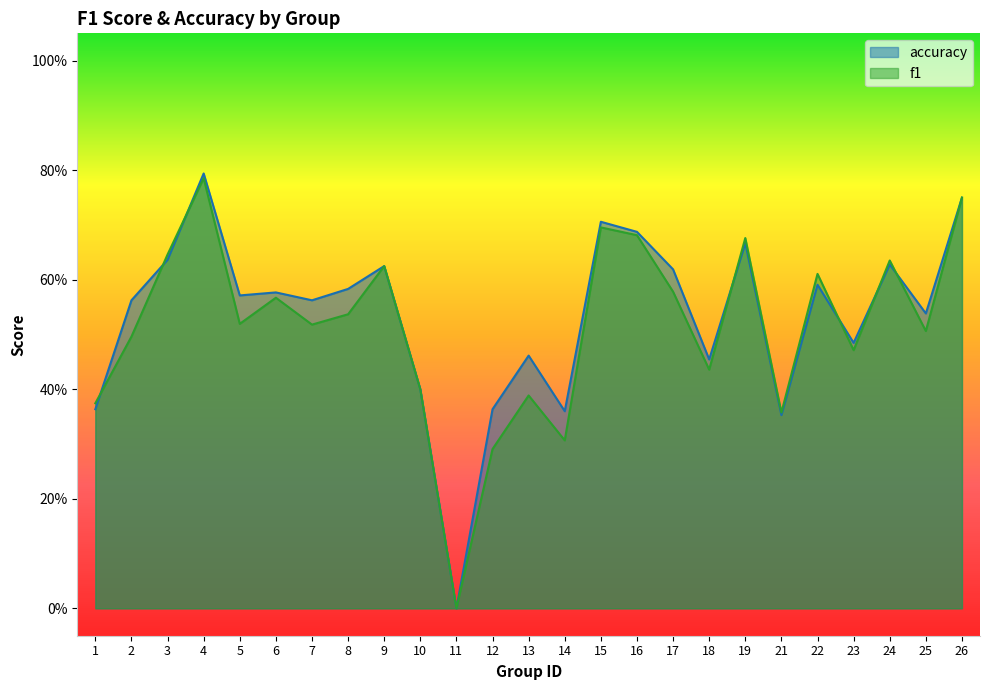

True or false: f1 has a value of 0.5 at 2.

True